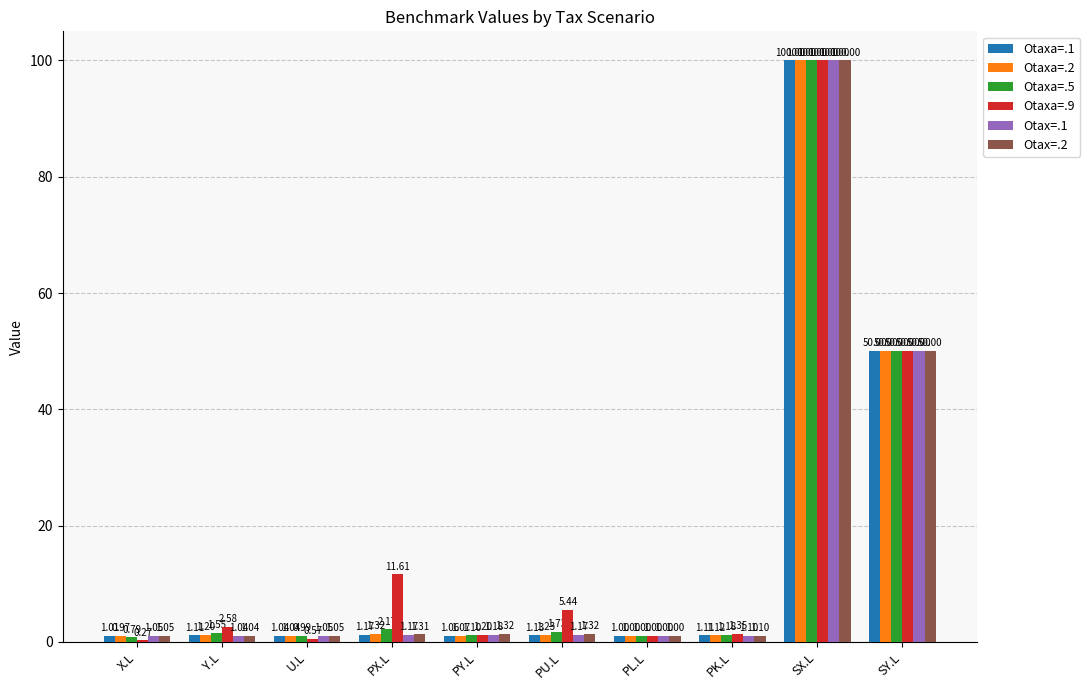

How many groups of bars are there?

10